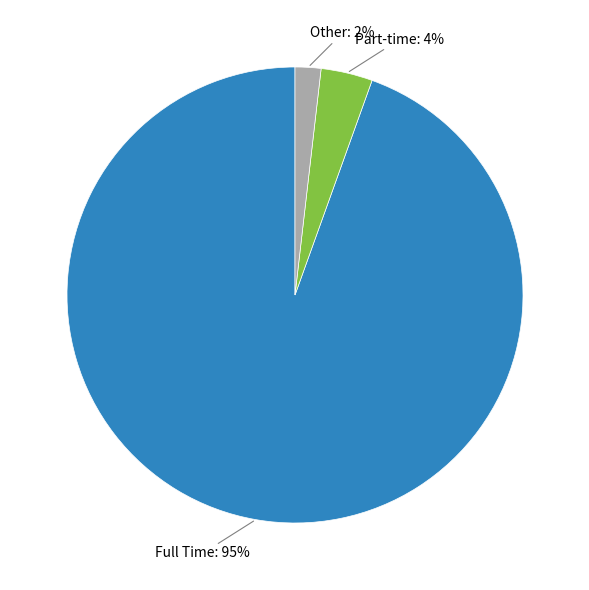

Is there a majority slice in this chart?

Yes